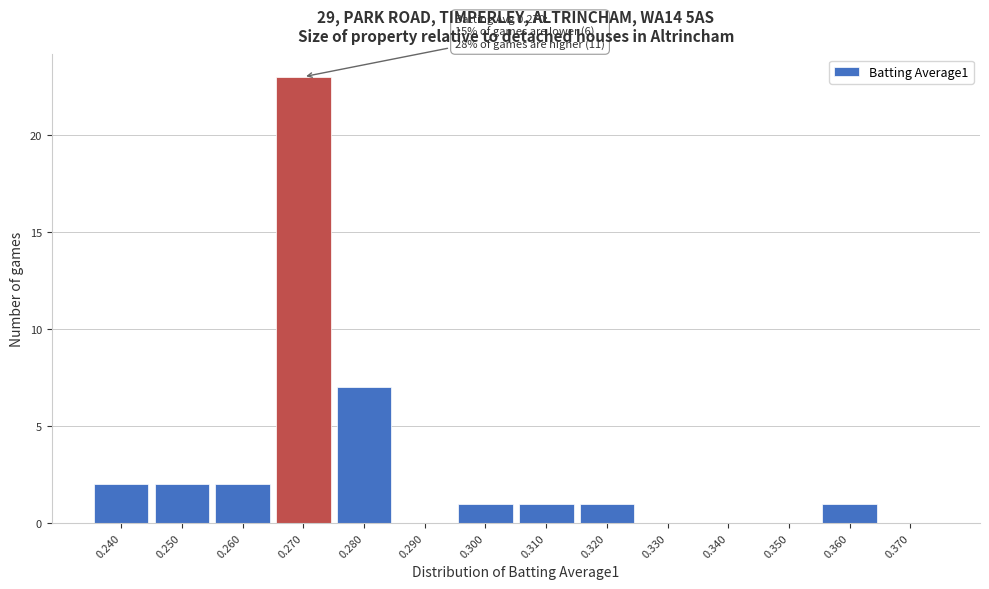

Reading left to right, extract all data points from this chart.

0.240=2	0.250=2	0.260=2	0.270=23	0.280=7	0.290=0	0.300=1	0.310=1	0.320=1	0.330=0	0.340=0	0.350=0	0.360=1	0.370=0